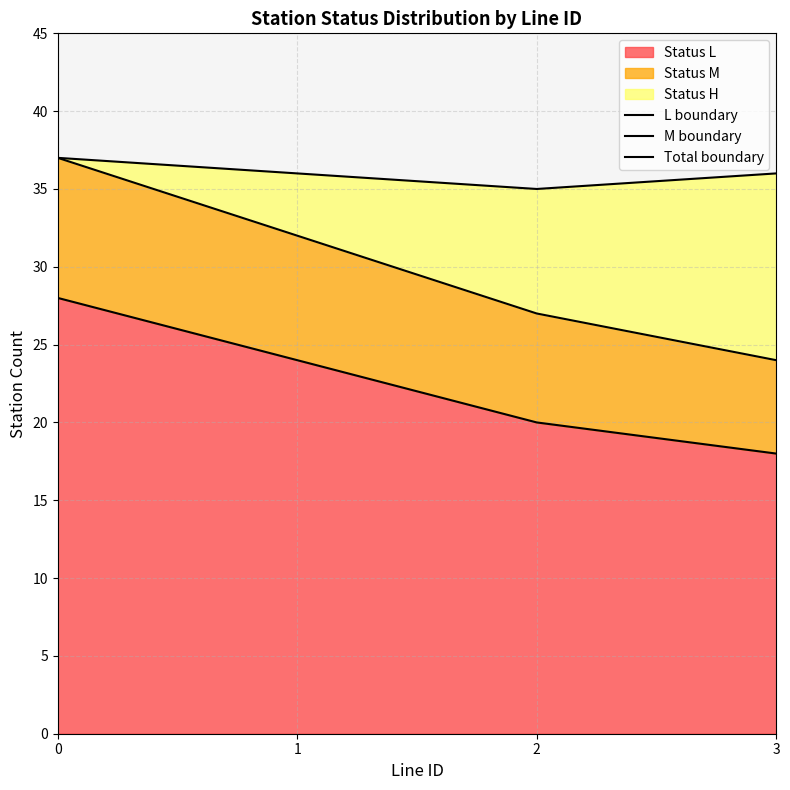

At how many categories does at least one series exceed 33?

4